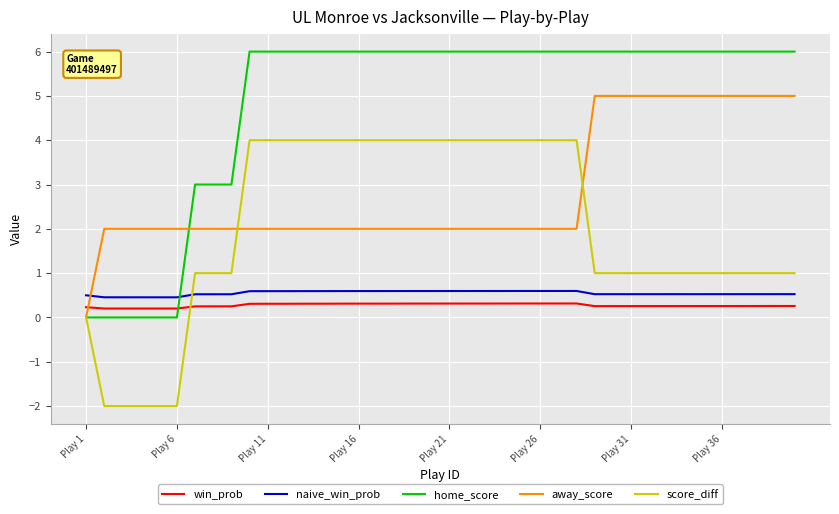

Which series has the largest total across all categories?

home_score